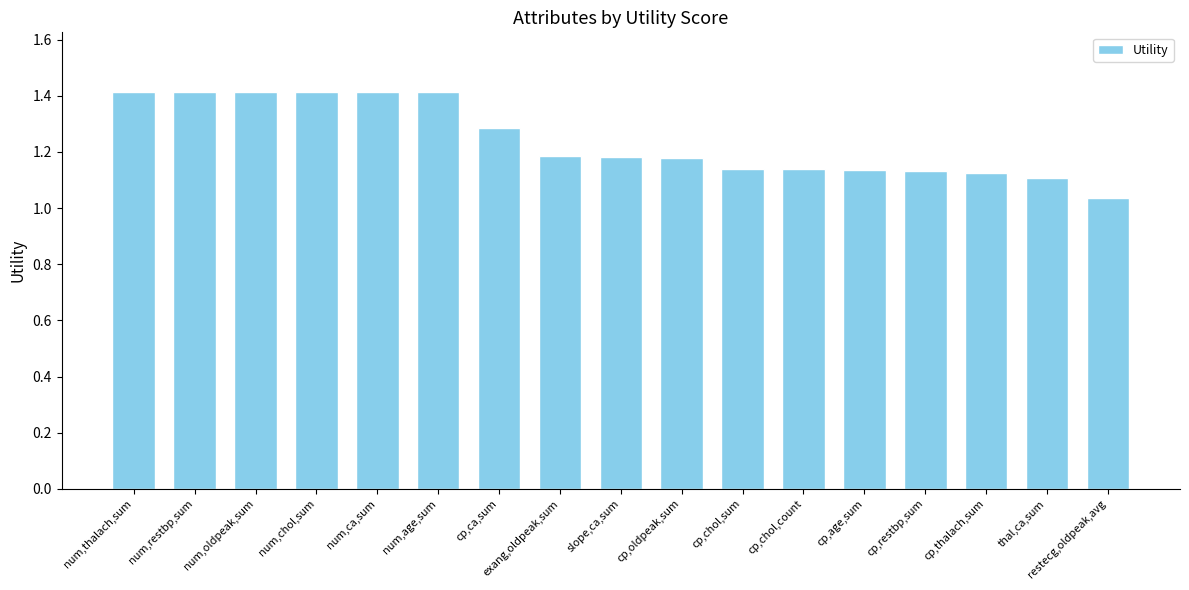

The chart shows a value of 1.1 at cp,chol,sum. True or false?

True